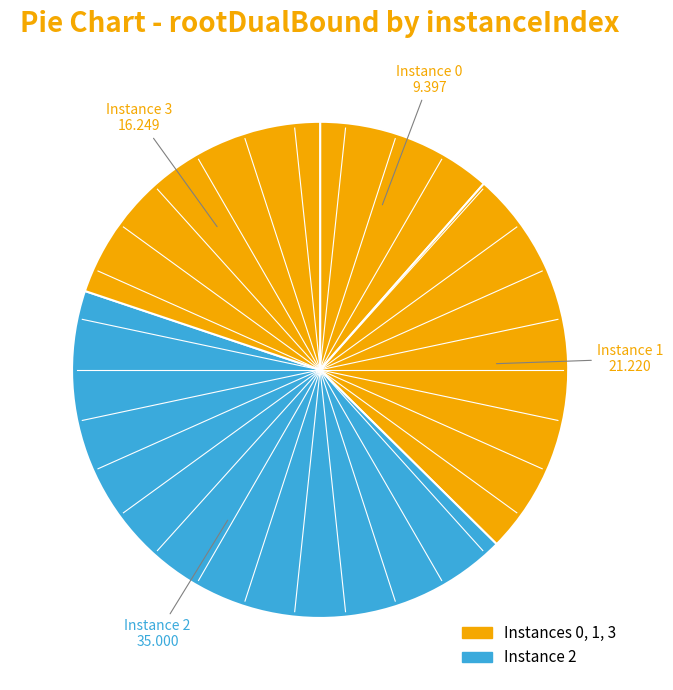

To the nearest percent, what is the difference between the largest and smallest slice percentages?

31%